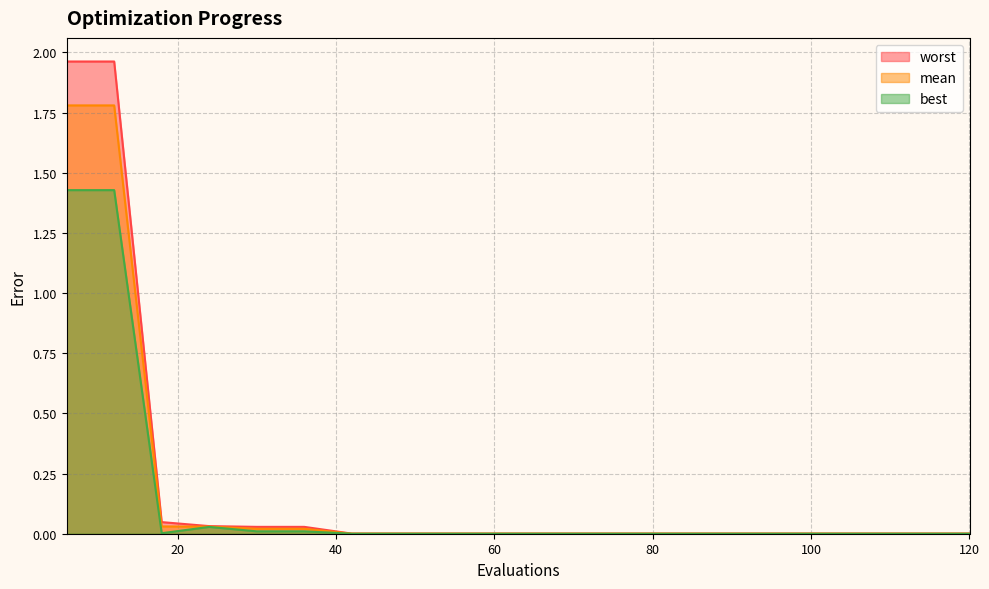

Count the number of categories in the chart.

20